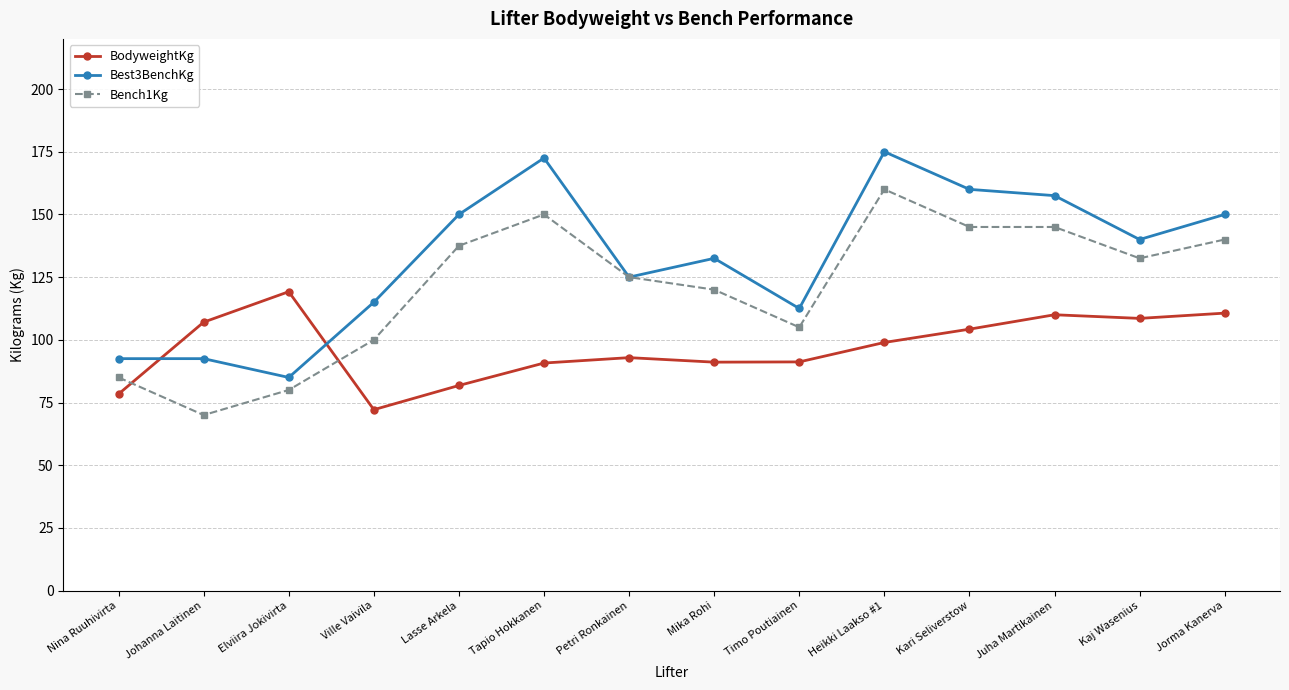

Rank the series by their maximum value, from highest to lowest.

Best3BenchKg, Bench1Kg, BodyweightKg